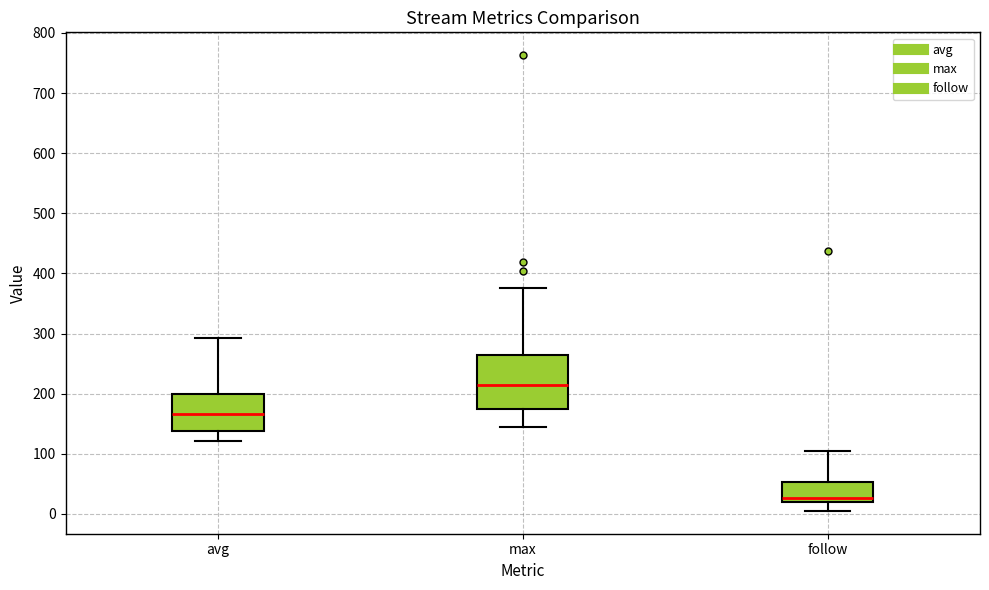

Reading left to right, read every box against the y-axis: the position of its median line, the range the box covers, and the ends of its whiskers. The values are not printed on the chart, so give them approximately, as read against the axis.

avg: median 170, box 140 to 200, whiskers 120 to 290
max: median 210, box 180 to 260, whiskers 140 to 380
follow: median 30, box 20 to 50, whiskers 10 to 100